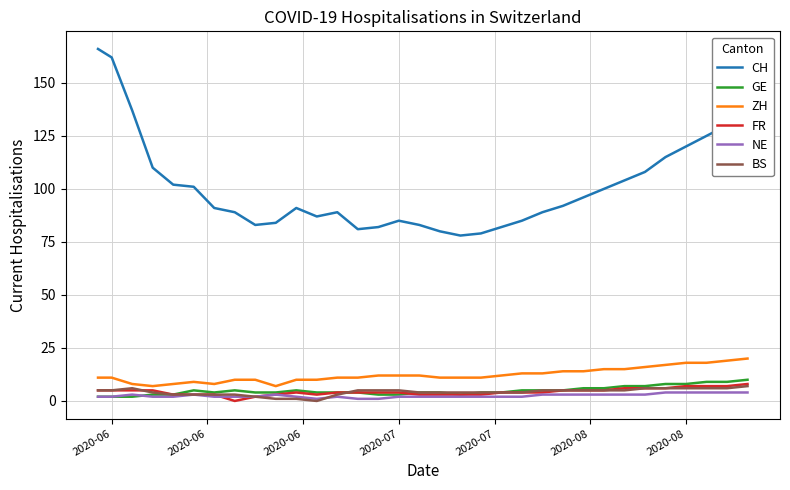

Which series has the largest range (max minus min)?

CH